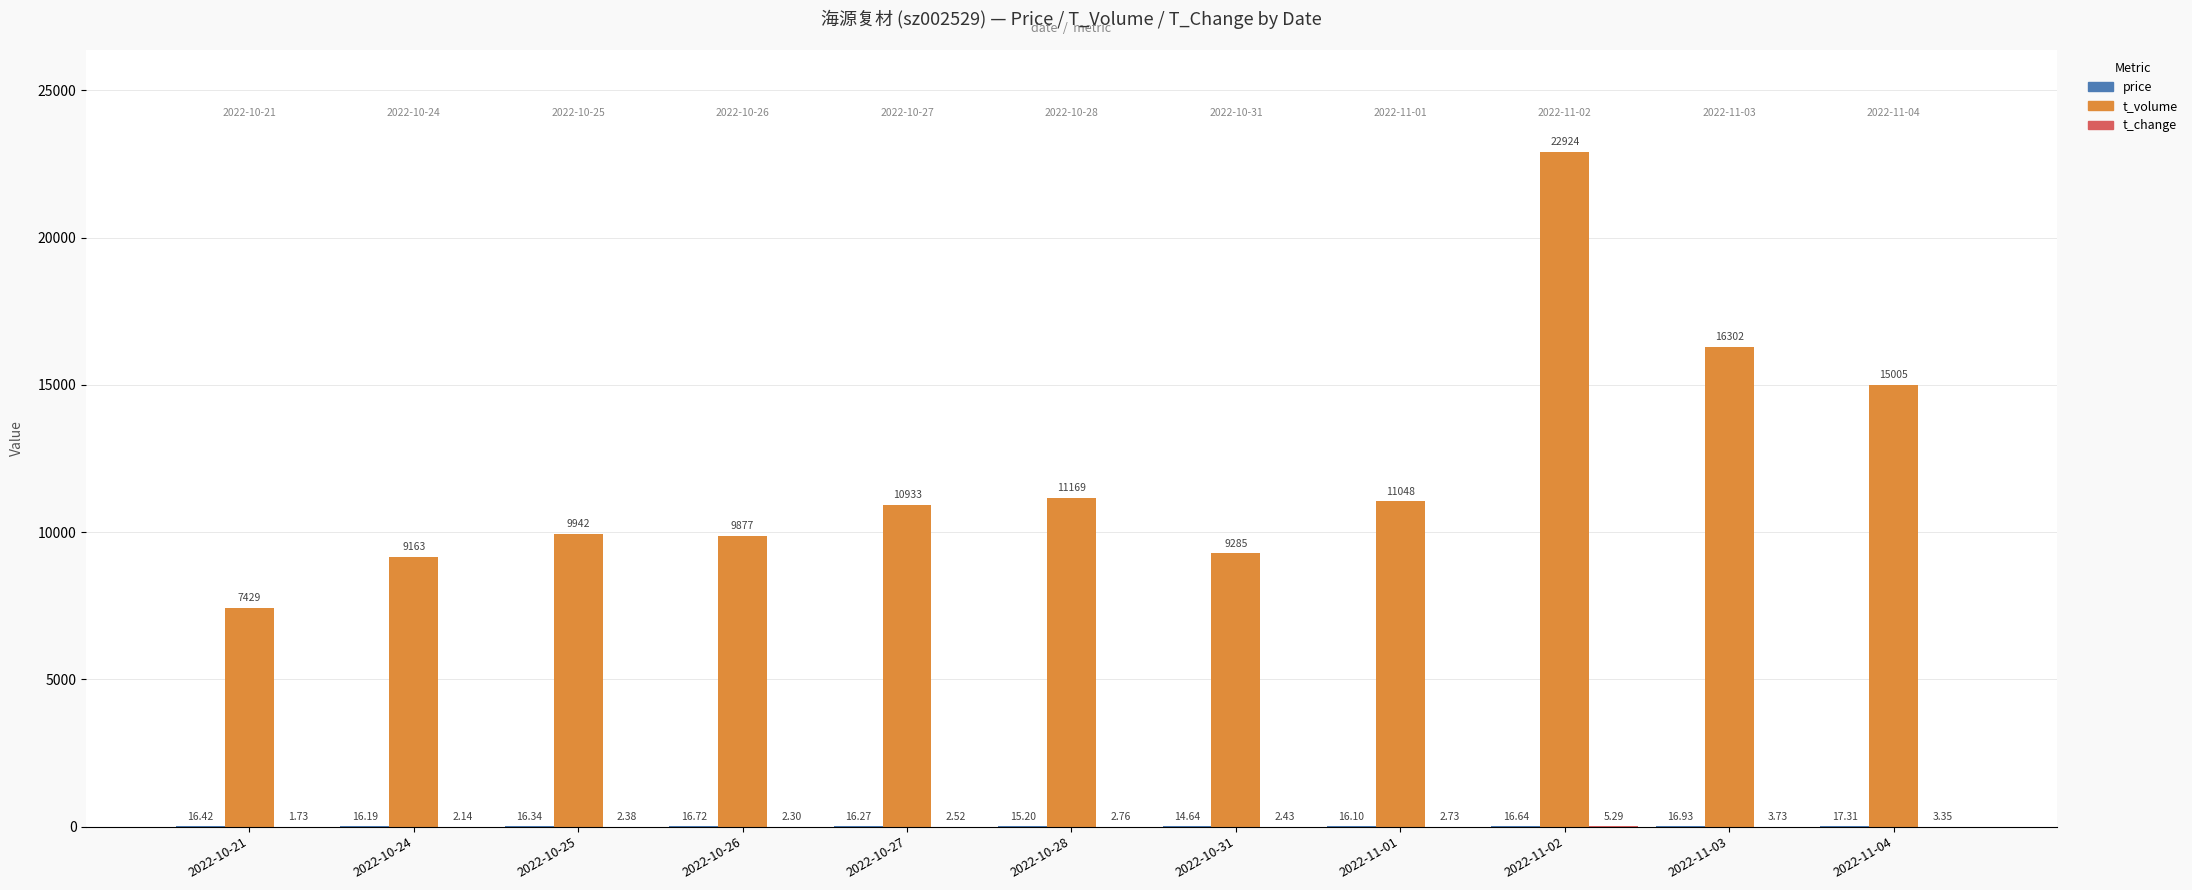

At which category is the sum across all series the highest?

2022-11-02